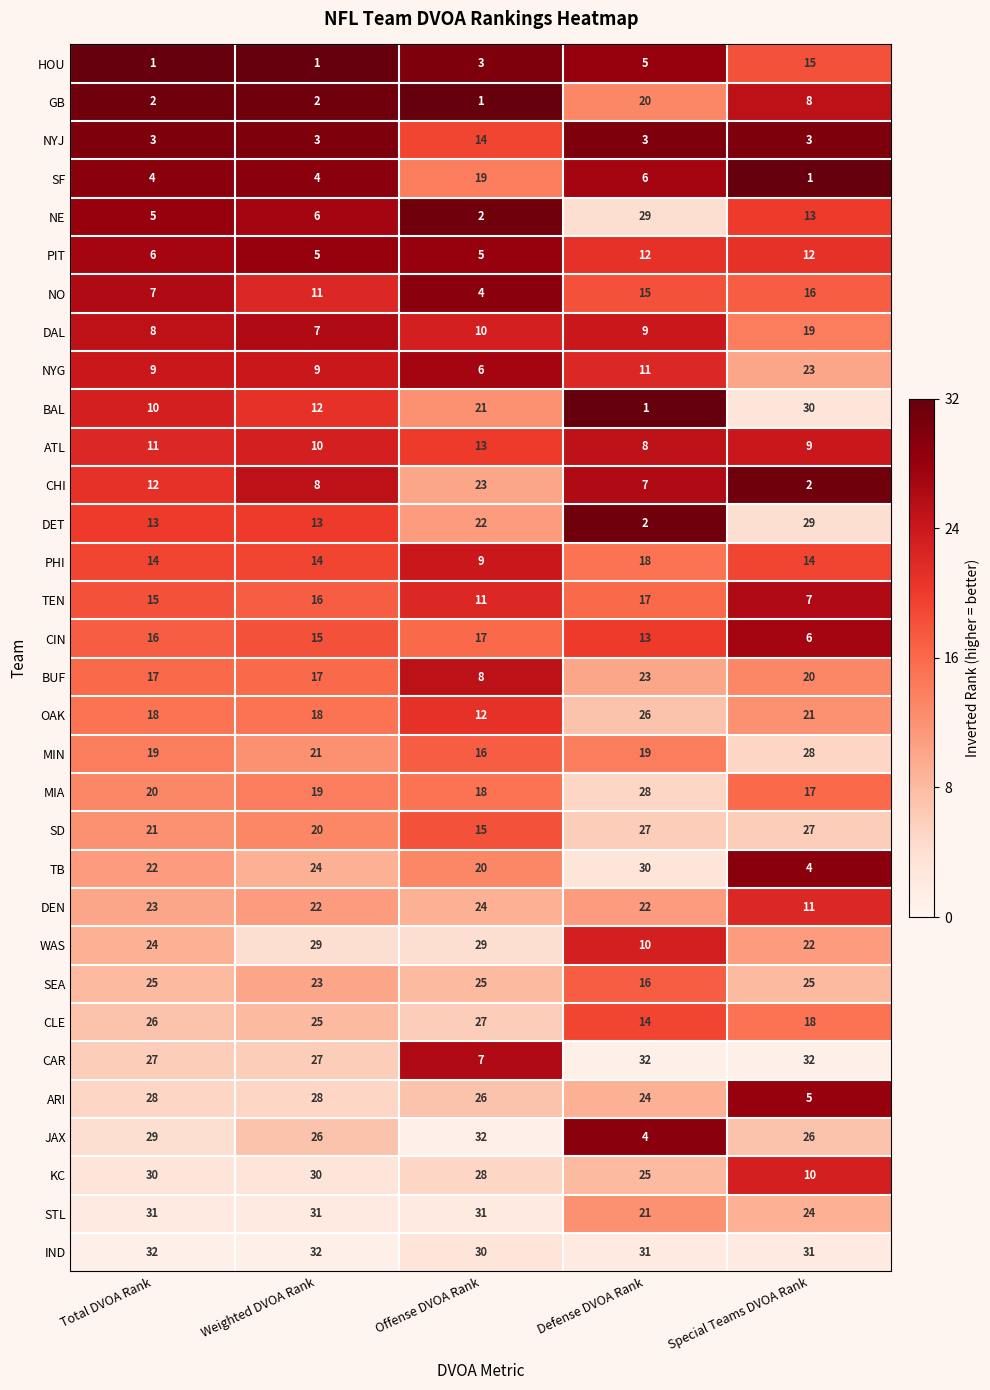

At Special Teams DVOA Rank, list the series in order from largest to smallest.

CAR, IND, BAL, DET, MIN, SD, JAX, SEA, STL, NYG, WAS, OAK, BUF, DAL, CLE, MIA, NO, HOU, PHI, NE, PIT, DEN, KC, ATL, GB, TEN, CIN, ARI, TB, NYJ, CHI, SF